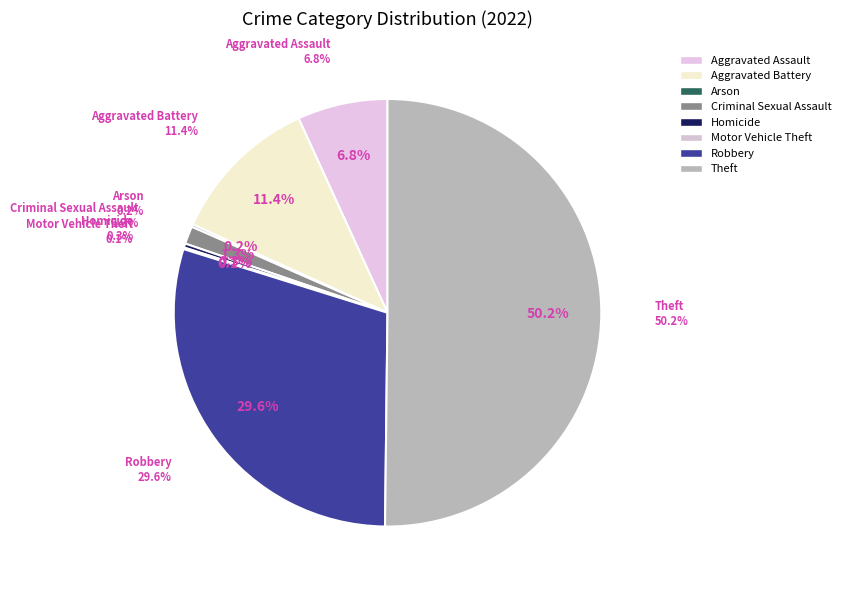

Which slice is the smallest?

Motor Vehicle Theft